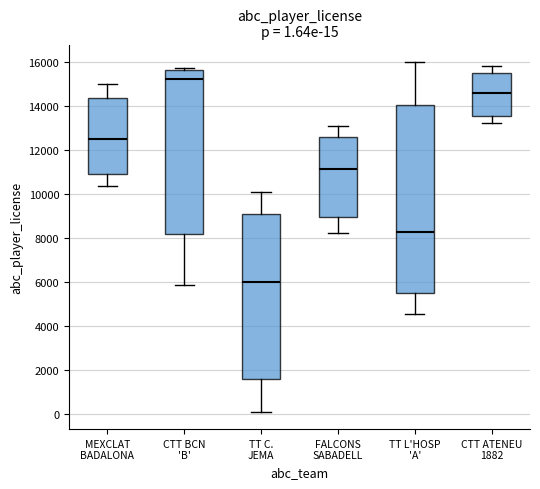

Which box is the tallest, from its lower edge to its upper edge?

TT L'HOSP 'A'